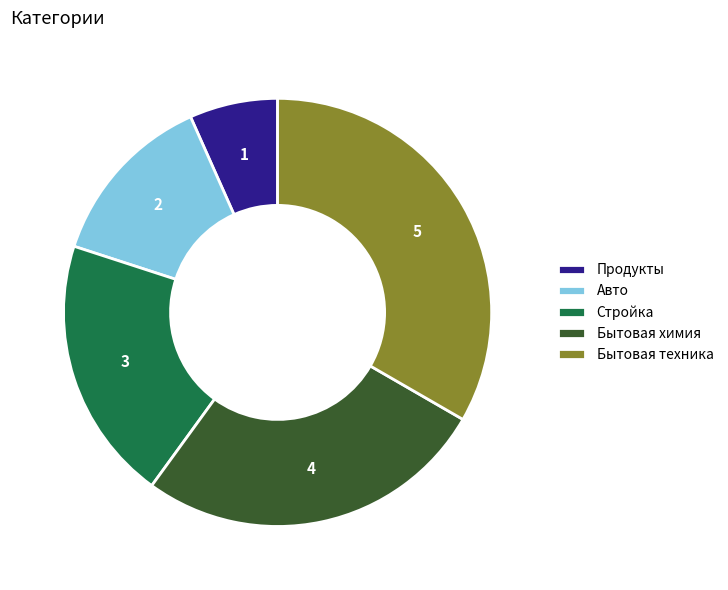

Which has a higher value, Бытовая химия or Бытовая техника?

Бытовая техника